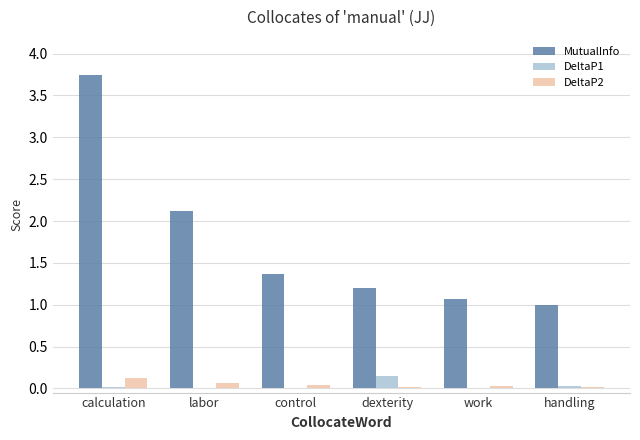

Which category has the highest value in the MutualInfo series?

calculation